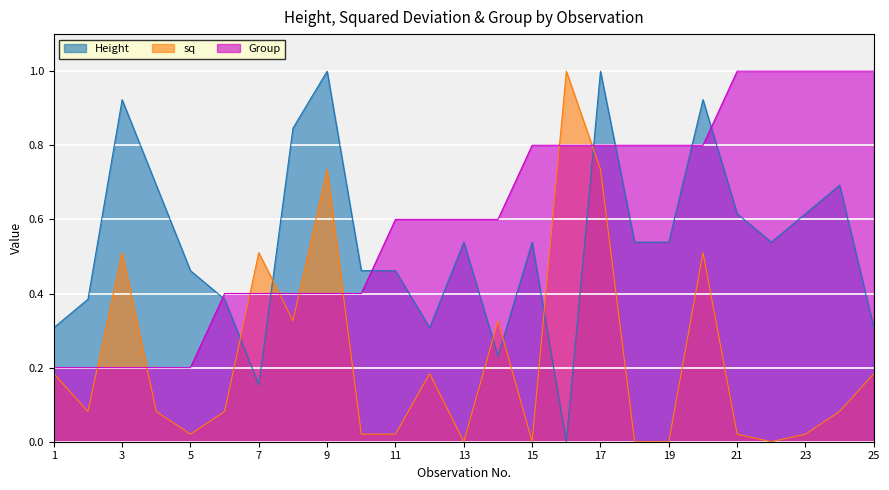

Where do sq and Group first cross each other?

2 and 3